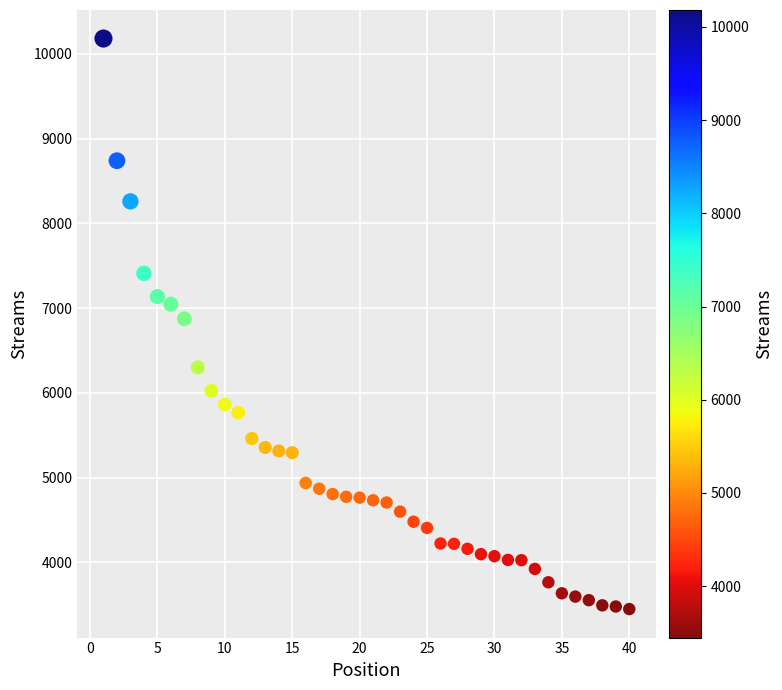

What is the range of Y values (max minus min)?

6734